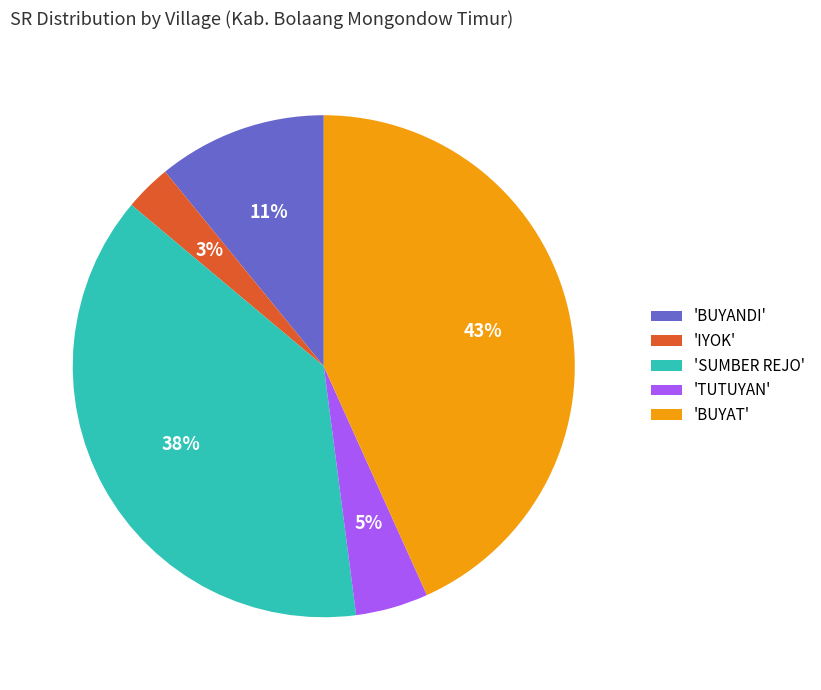

To the nearest percent, what is the difference between the largest and smallest slice percentages?

40%